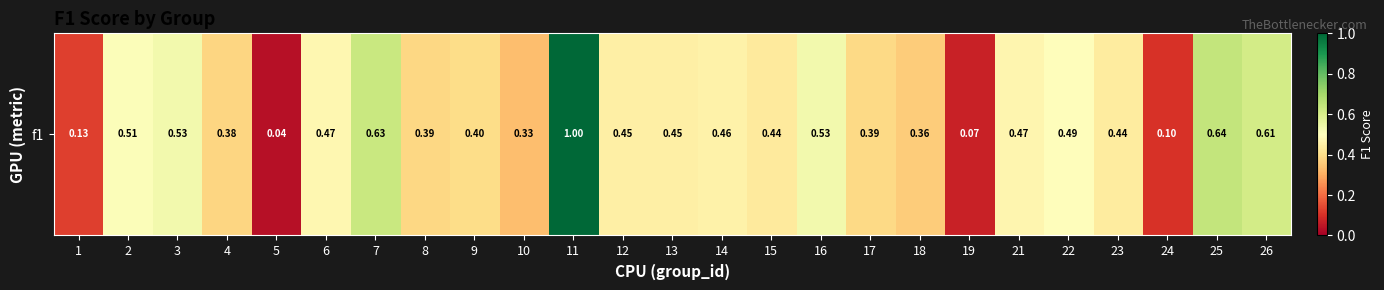

What is the change in value from 11 to 23?

-0.6